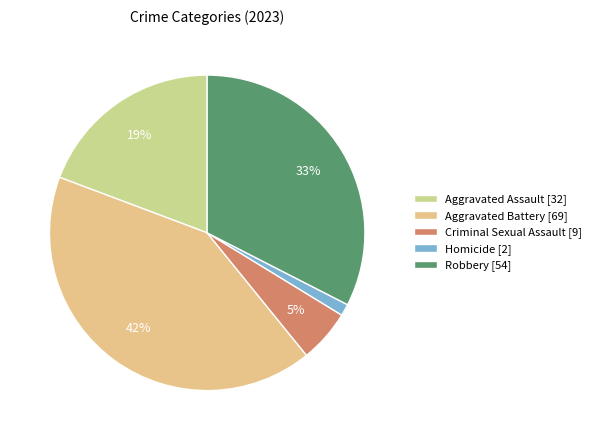

The Aggravated Battery slice represents 51% of the pie. True or false?

False